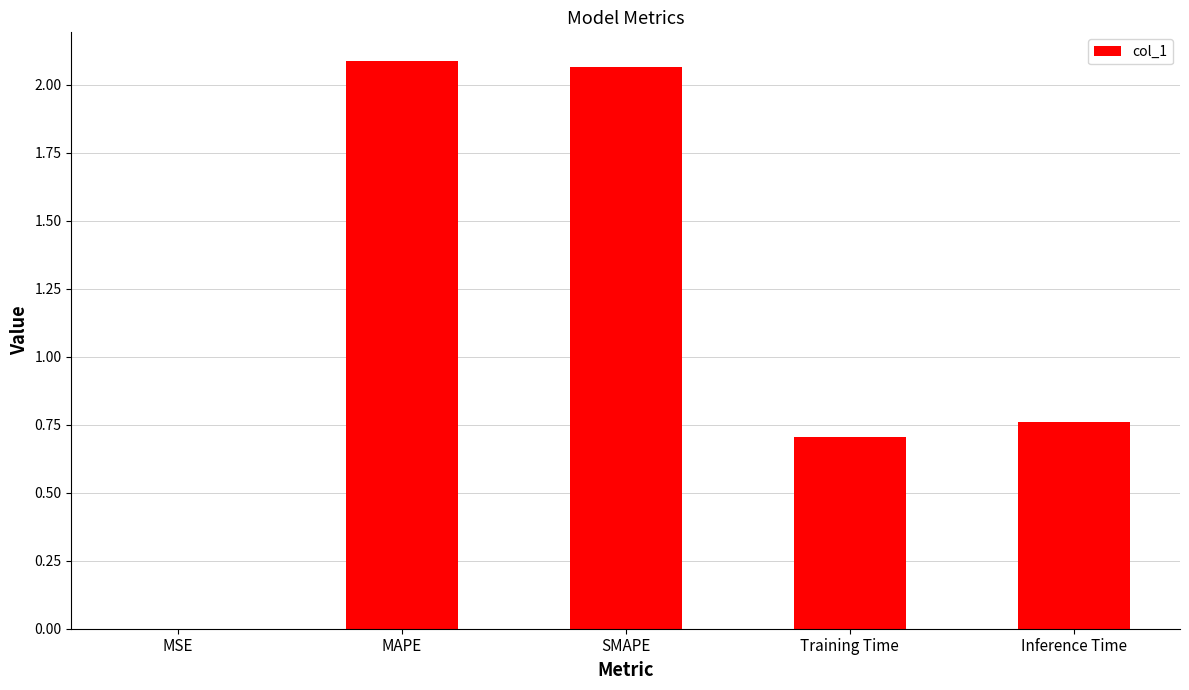

Which category has the highest value across all series?

MAPE